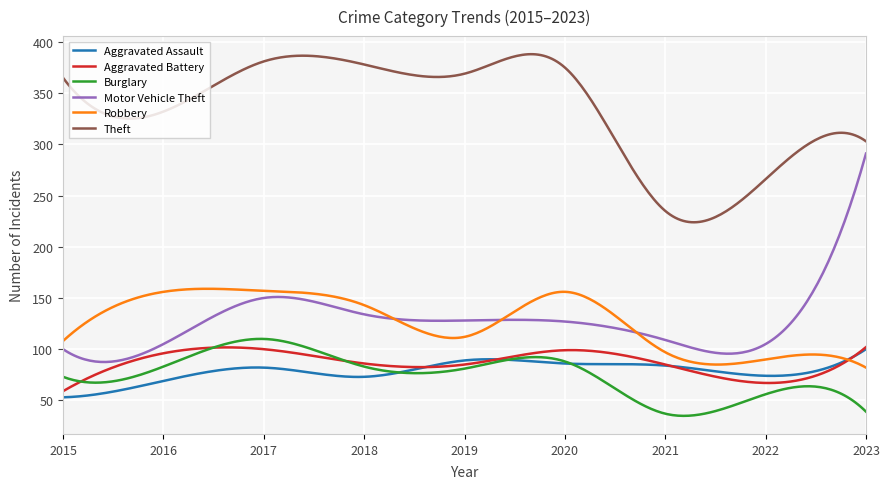

Which series has the largest total across all categories?

Theft